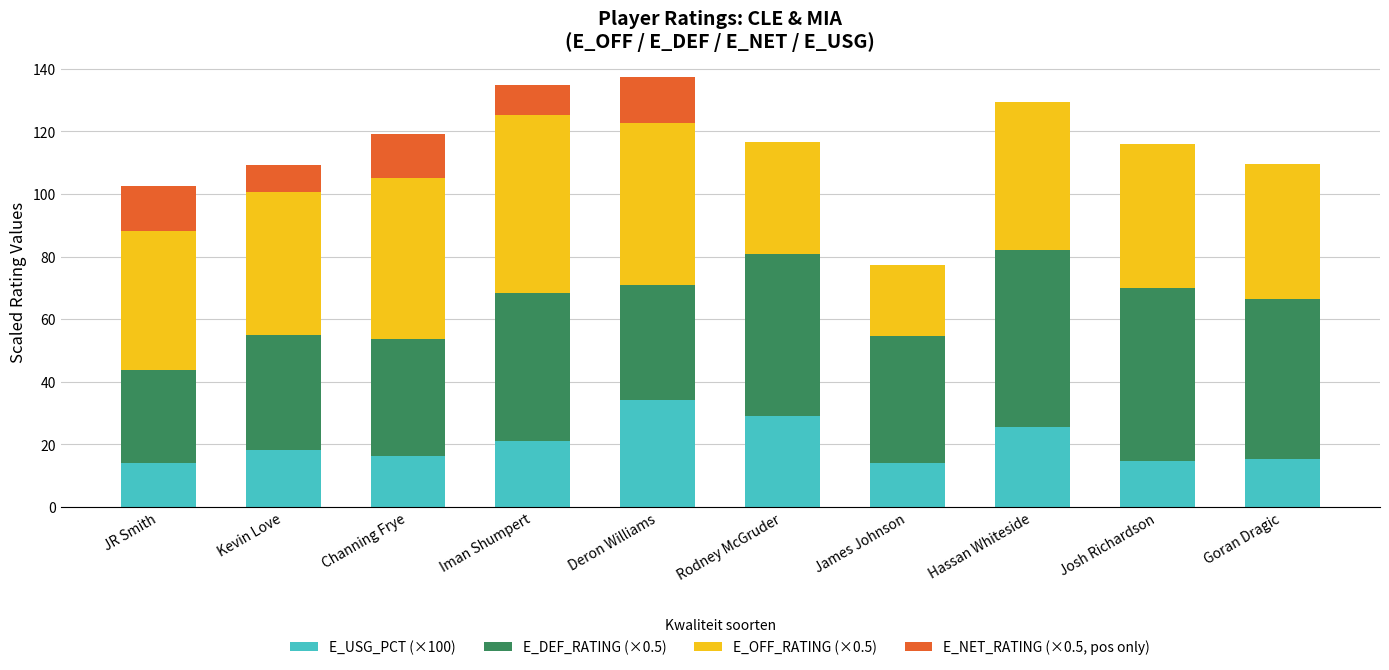

What is the total value across all series at James Johnson?

77.5